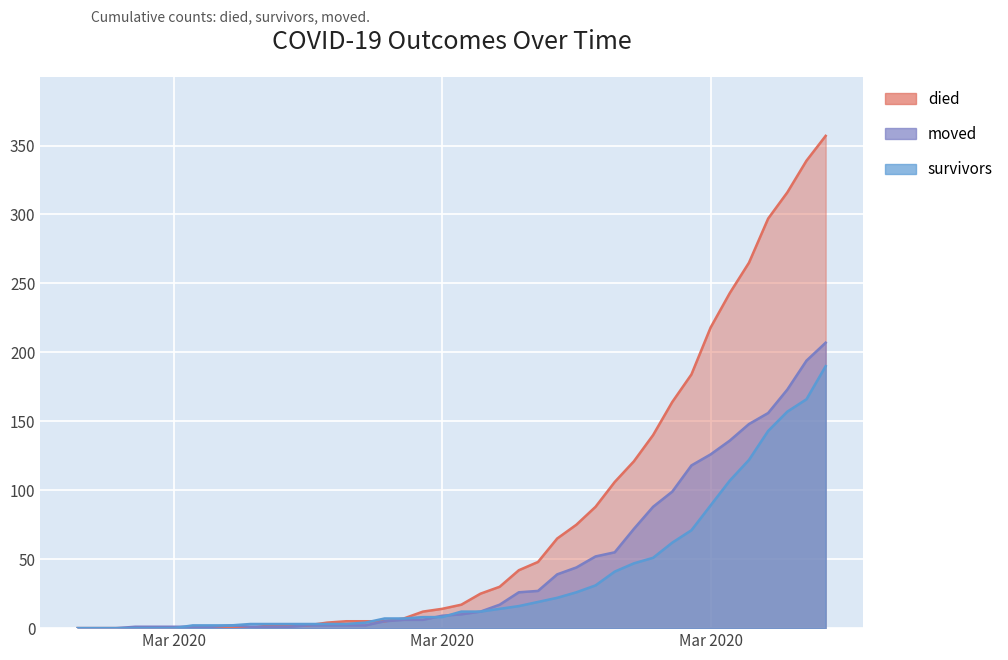

Reading right to left, extract all data points from this chart.

survivors: 190	166	157	143	122	107	89	71	62	51	47	41	31	26	22	19	16	14	12	12	8	8	7	7	4	3	3	3	3	3	3	2	2	2	0	0	0	0	0	0
died: 357	339	316	297	265	243	218	184	164	140	121	106	88	75	65	48	42	30	25	17	14	12	7	5	5	5	4	2	2	2	0	0	0	0	0	0	0	0	0	0
moved: 207	194	173	156	148	136	126	118	99	88	72	55	52	44	39	27	26	17	12	10	9	6	6	5	2	2	2	2	1	1	1	2	1	1	1	1	1	0	0	0